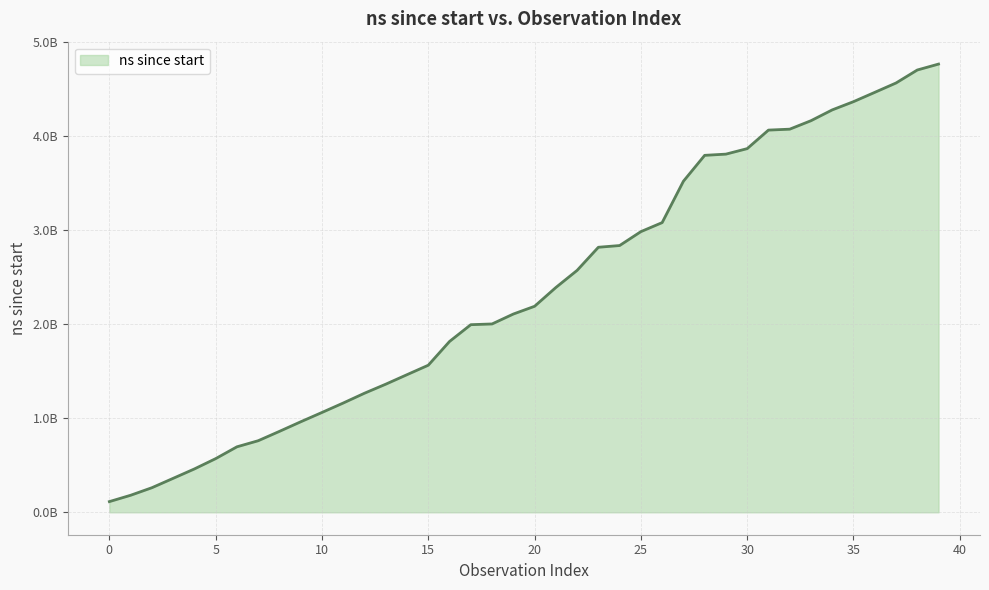

Does the chart have visible grid lines?

Yes